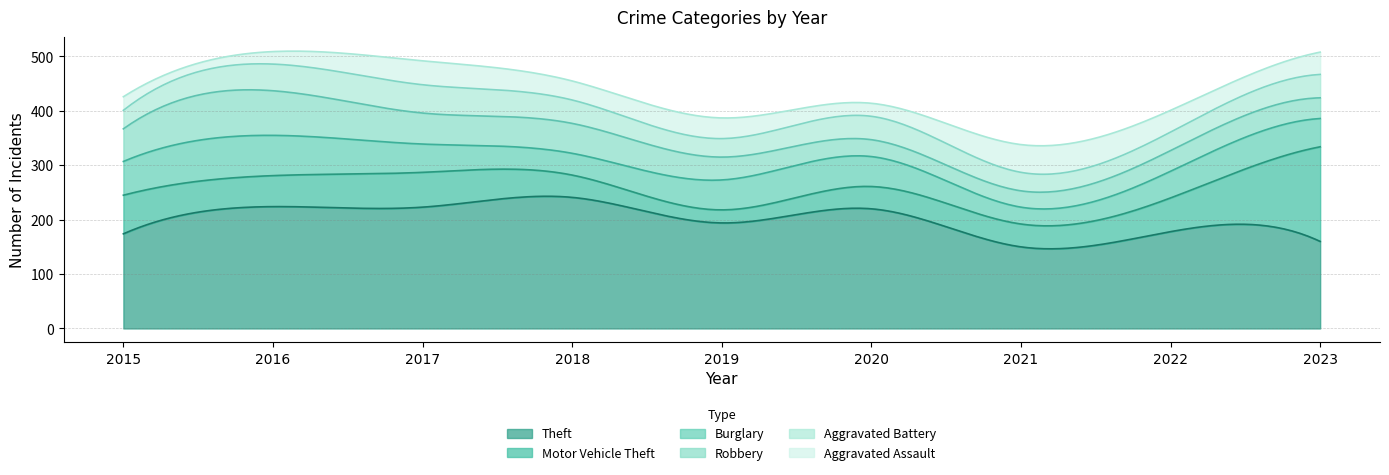

Reading left to right, what are all the values shown in this chart?

Theft: 174	224	223	241	194	220	150	178	160
Motor Vehicle Theft: 71	57	64	41	24	41	42	62	174
Burglary: 62	74	52	40	55	55	31	49	52
Robbery: 60	82	57	55	42	31	30	38	38
Aggravated Battery: 34	49	52	43	34	43	34	34	43
Aggravated Assault: 25	23	44	35	38	24	51	40	41